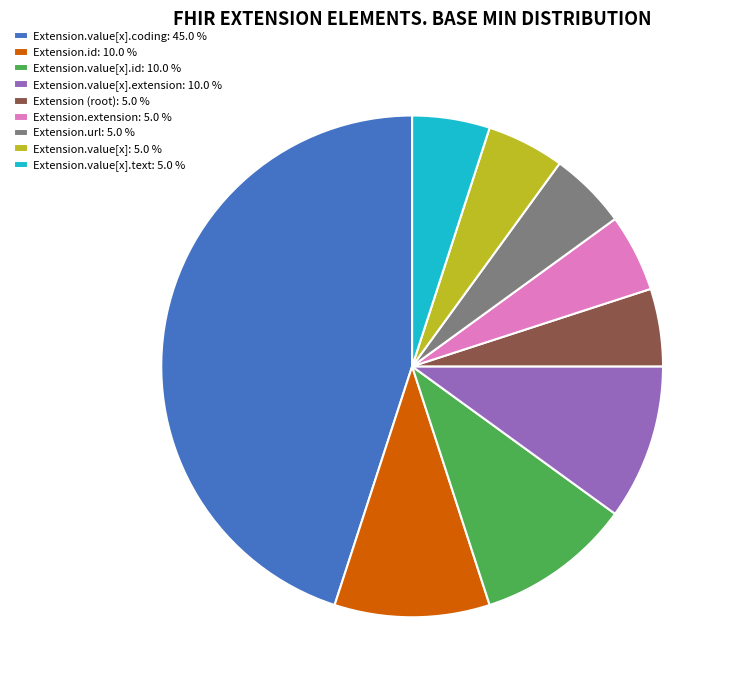

Which slice is the largest?

Extension.value[x].coding: 45.0 %